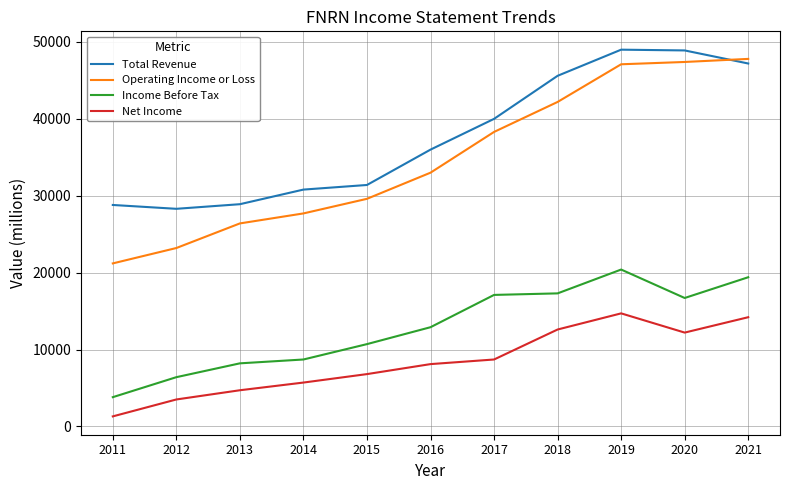

True or false: Operating Income or Loss and Income Before Tax intersect in this chart.

False